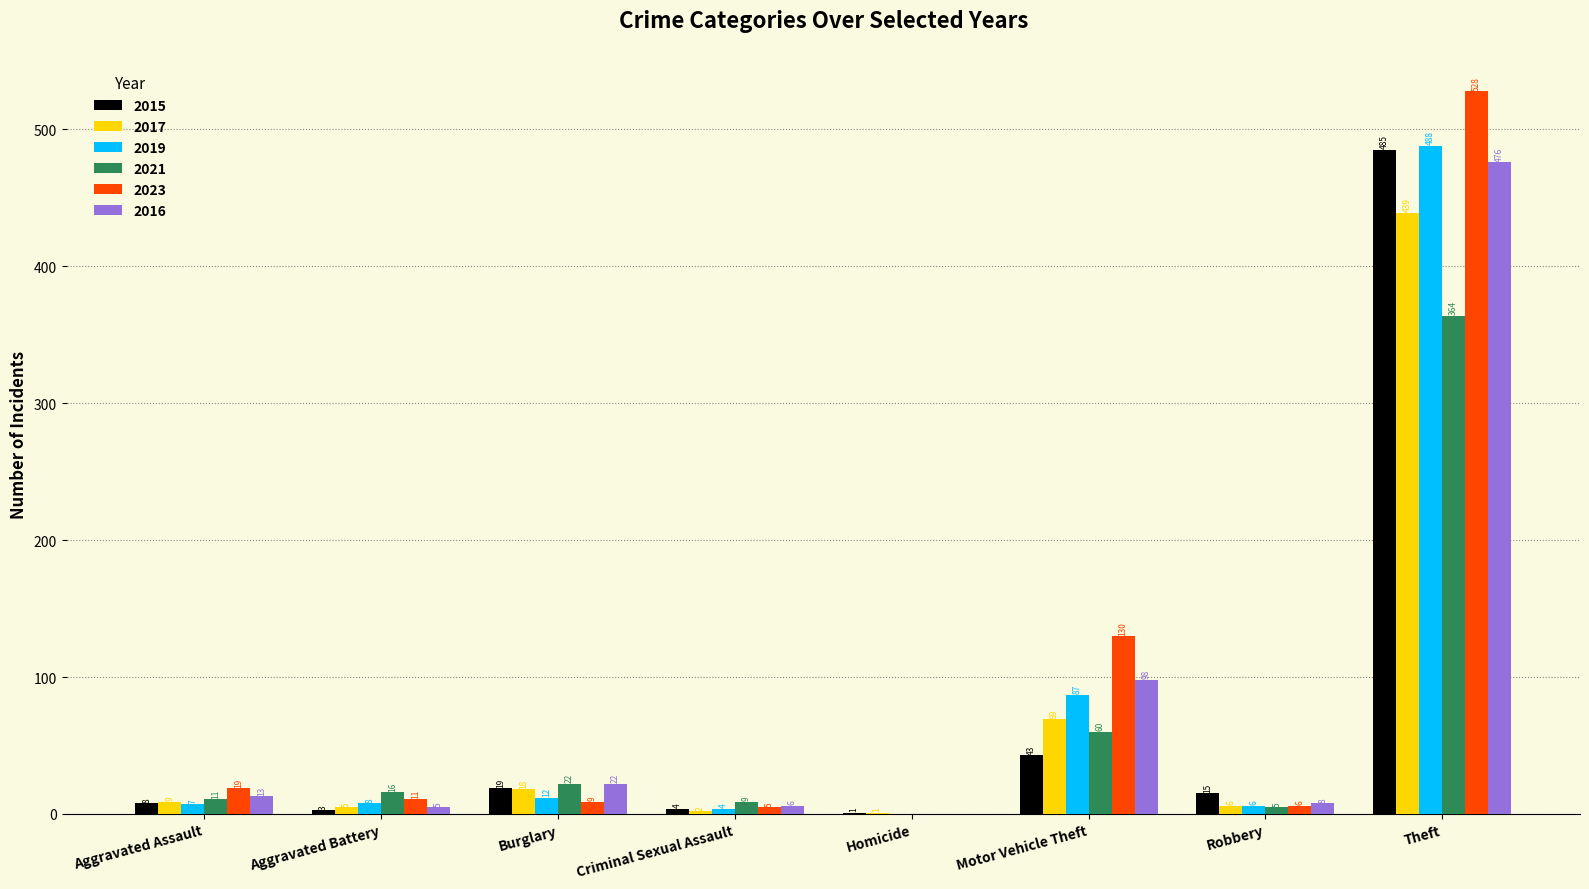

What is the greatest value displayed?

528